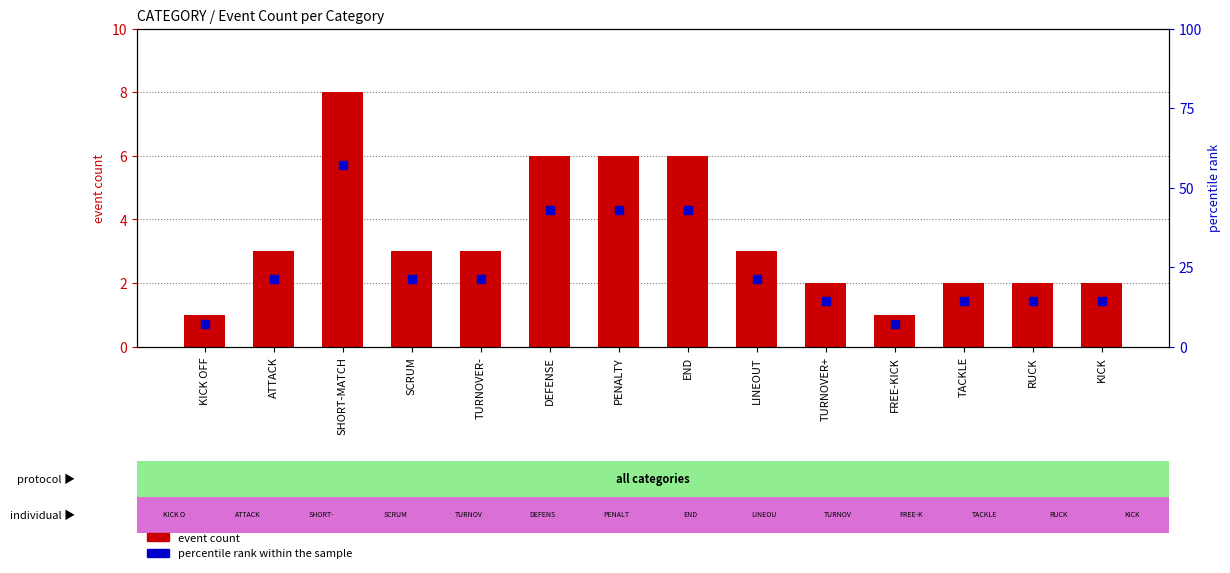

Is the value of event count at DEFENSE greater than the value of percentile rank within the sample at TACKLE?

No